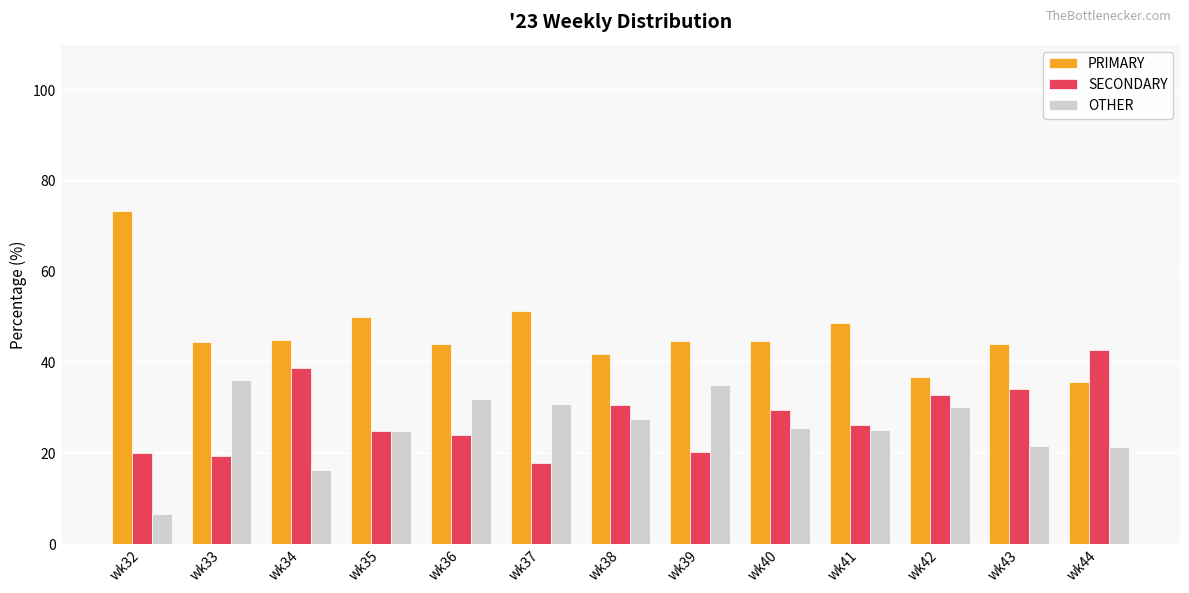

What is the minimum value shown in the chart?

6.7